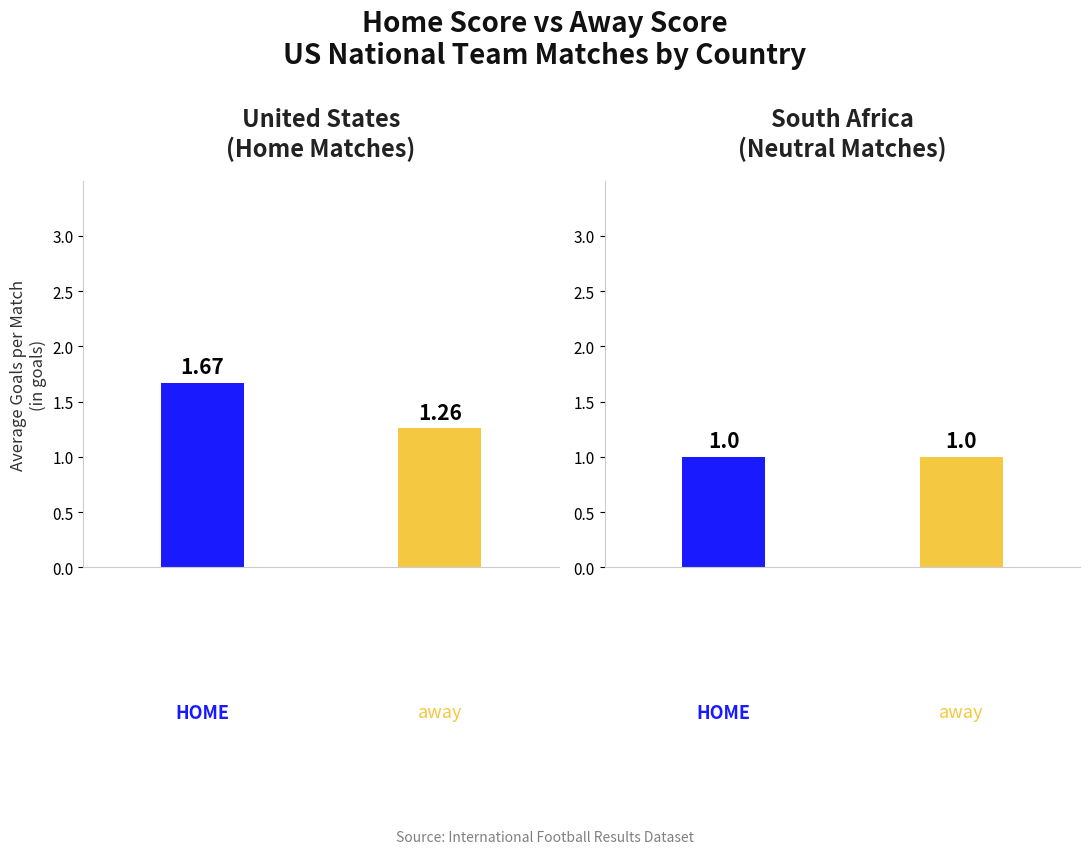

What is the lowest value of the home_score series?

1